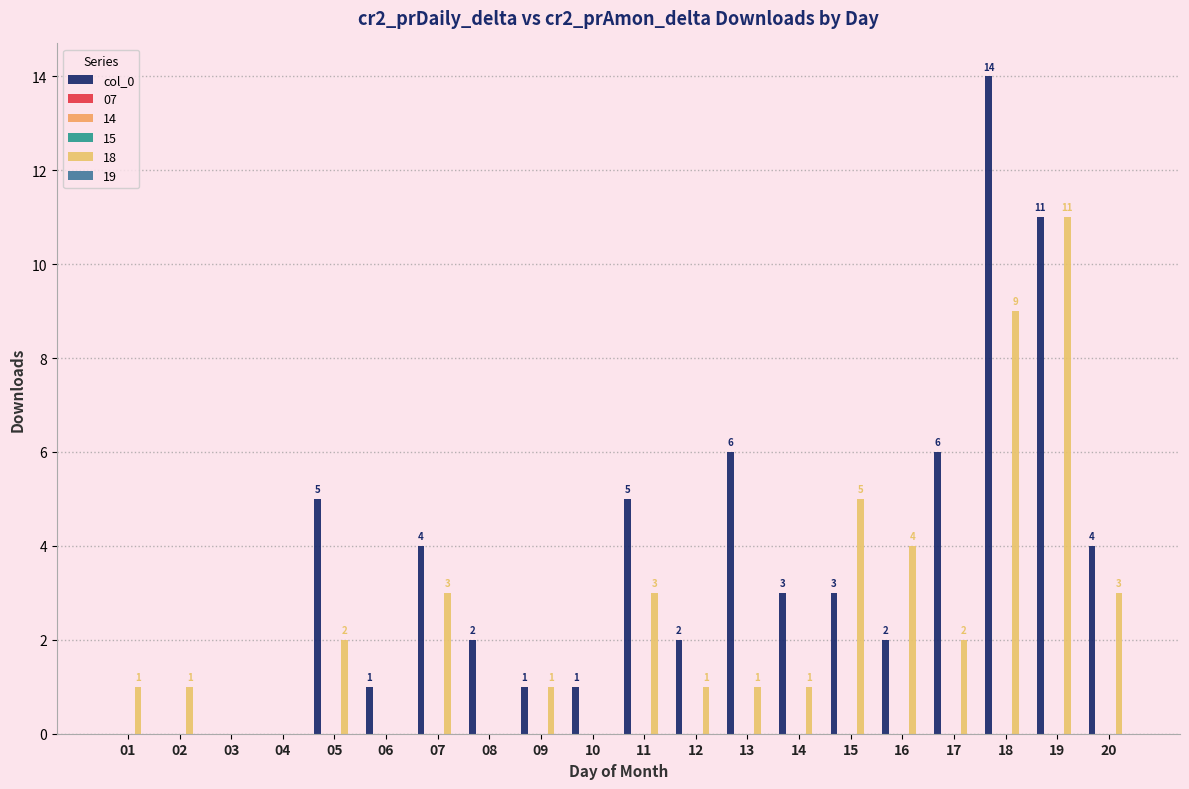

Reading left to right, transcribe all the data shown in this chart.

01=0	02=0	03=0	04=0	05=5	06=1	07=4	08=2	09=1	10=1	11=5	12=2	13=6	14=3	15=3	16=2	17=6	18=14	19=11	20=4